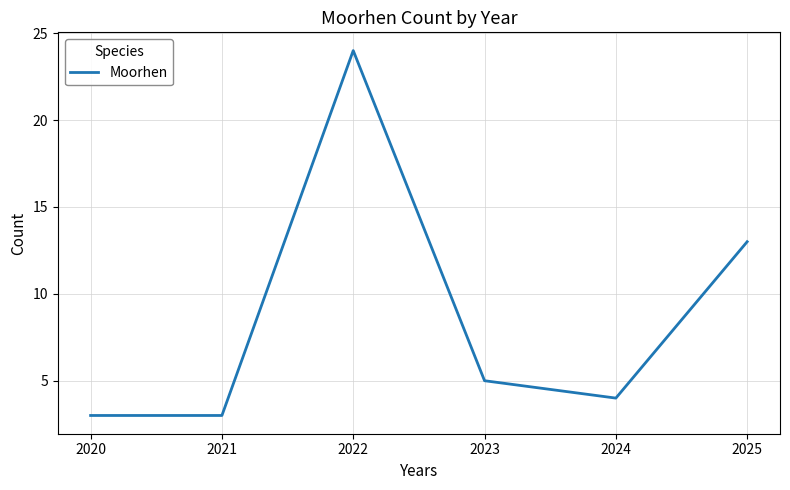

What is the change in value from 2020 to 2022?

+21